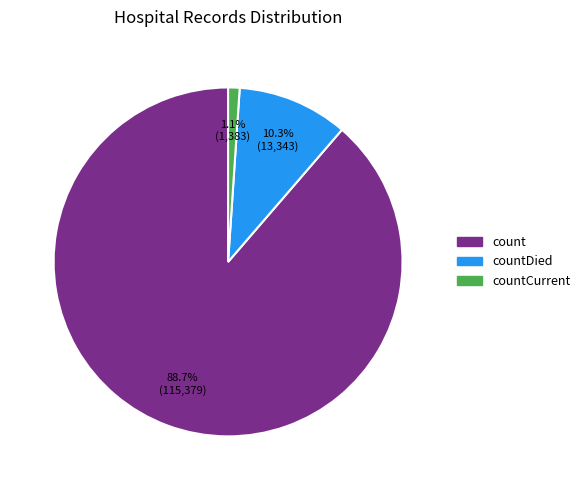

Is there any slice that represents more than half of the pie?

Yes